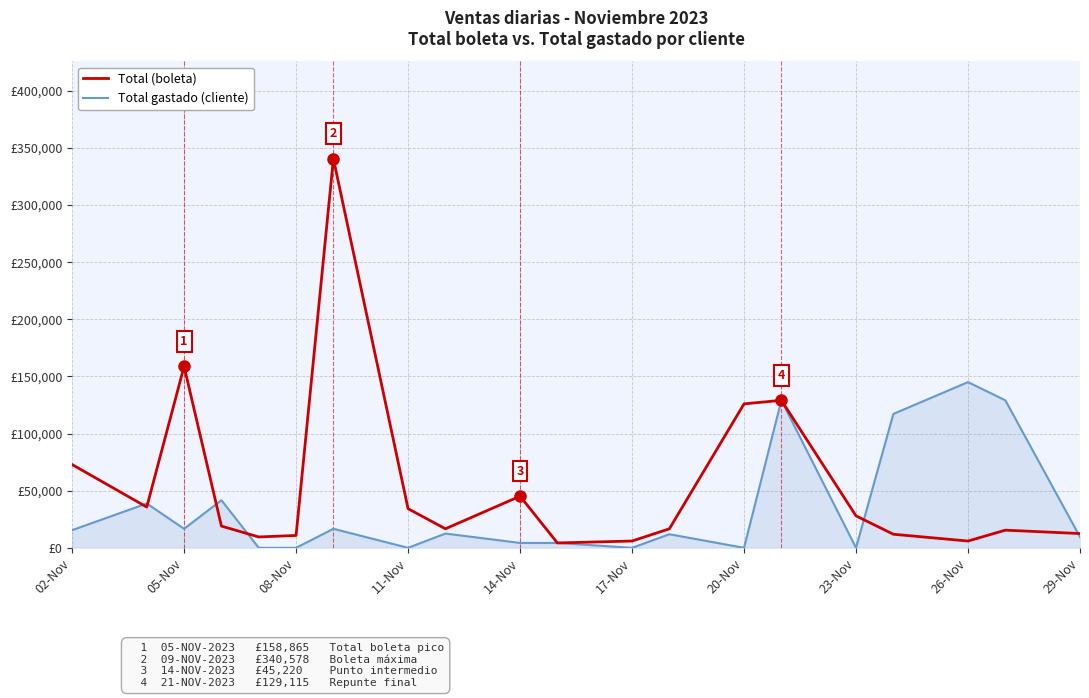

Is this an area chart (filled region under the line)?

No